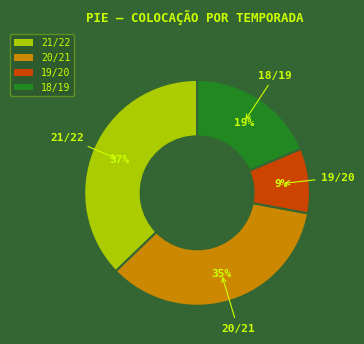

Which category has the smallest portion of the pie?

19/20